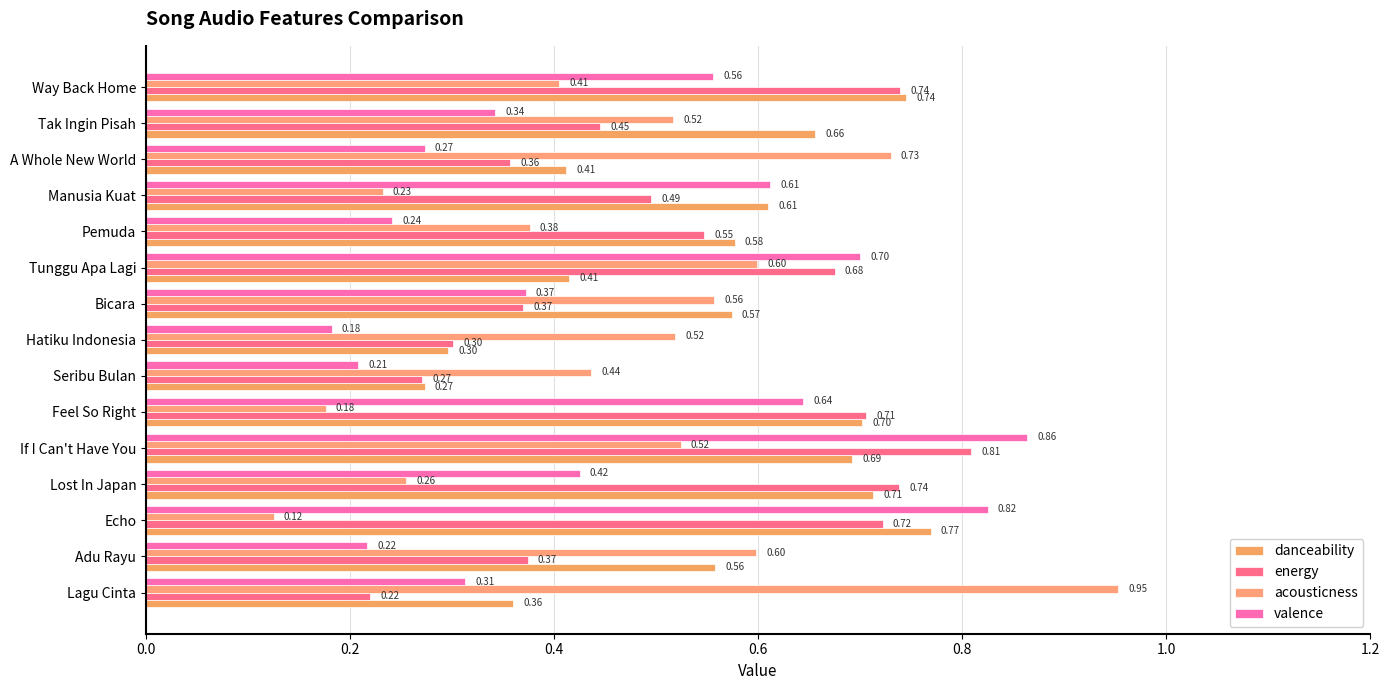

How many series are shown in this chart?

4